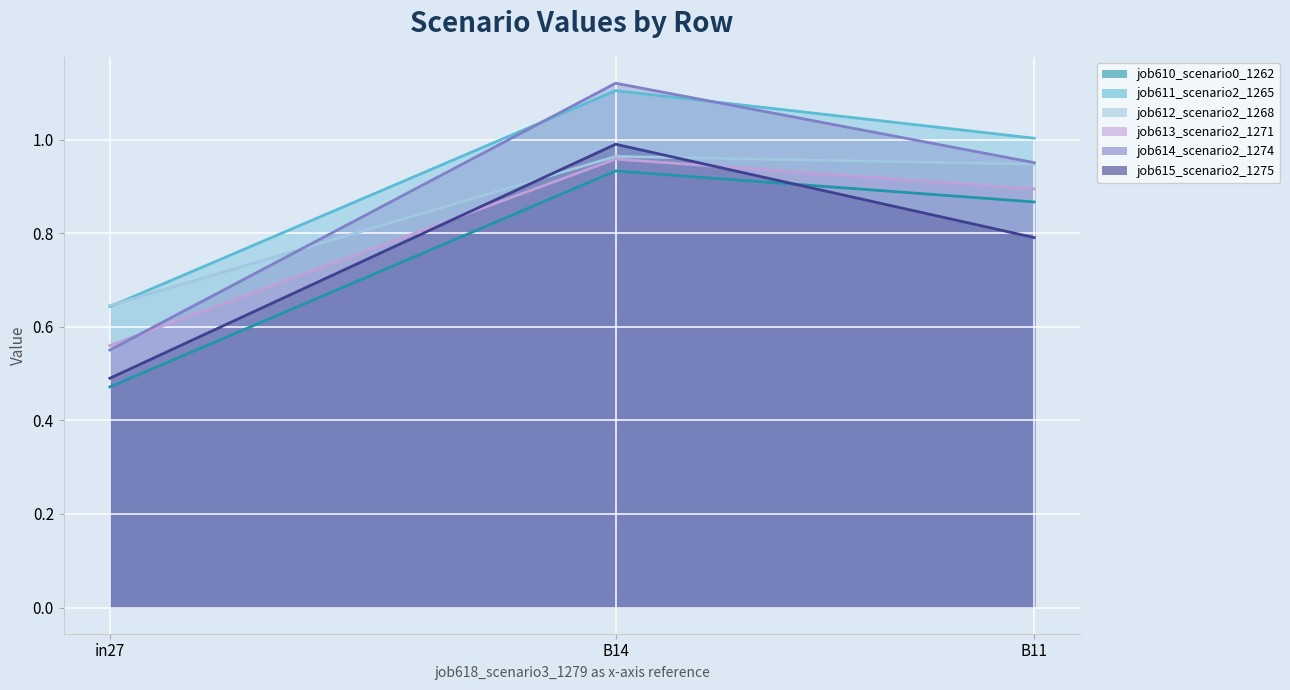

What is the value of the job613_scenario2_1271 point at the 3rd from the left?

0.9